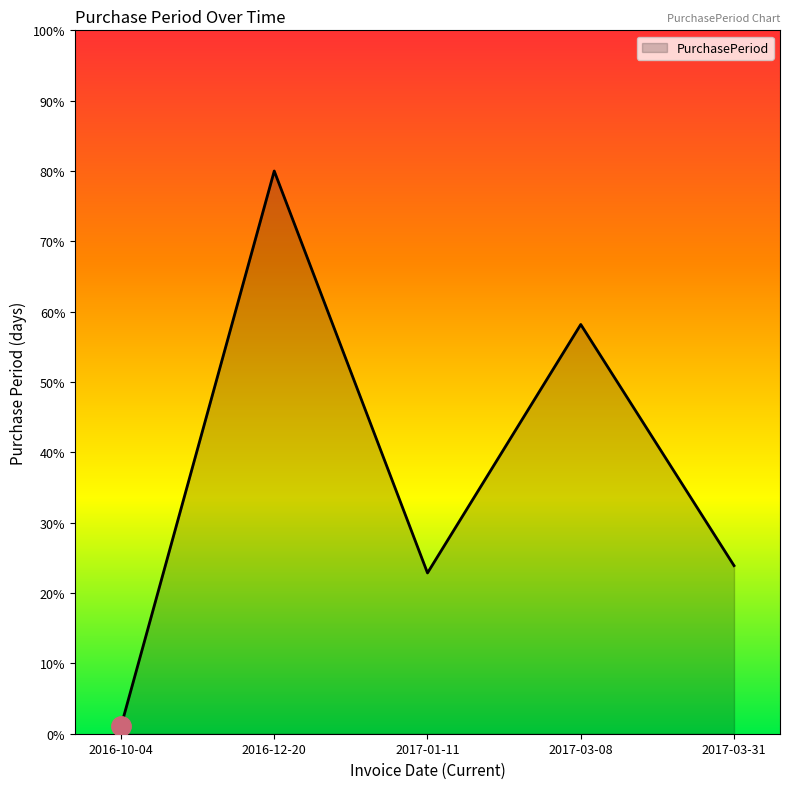

Which label corresponds to the smallest value in the chart?

2016-10-04